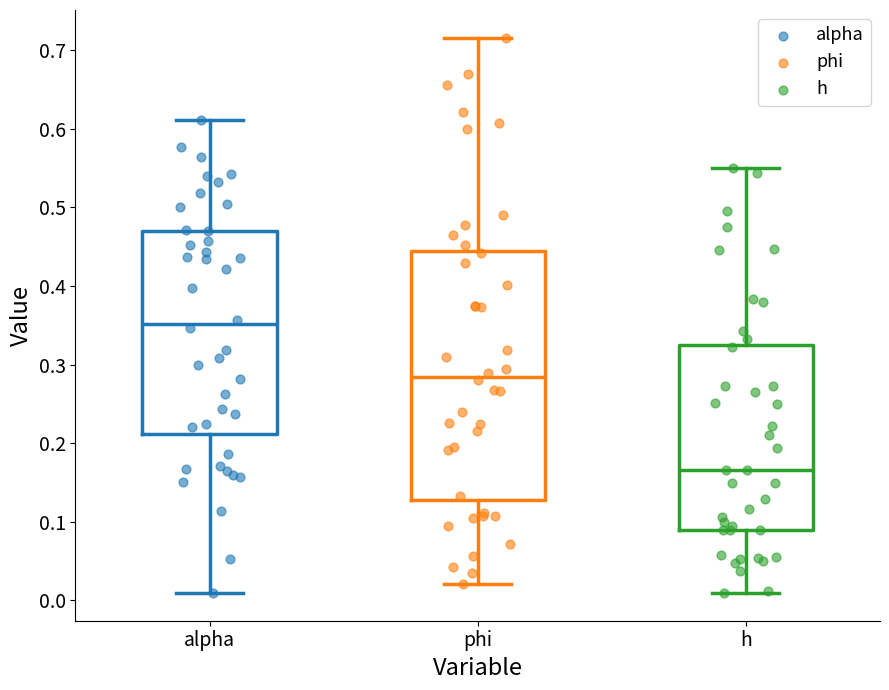

Where does the median line of the box for phi sit on the y-axis? The values are not printed on the chart, so give them approximately, as read against the axis.

0.28